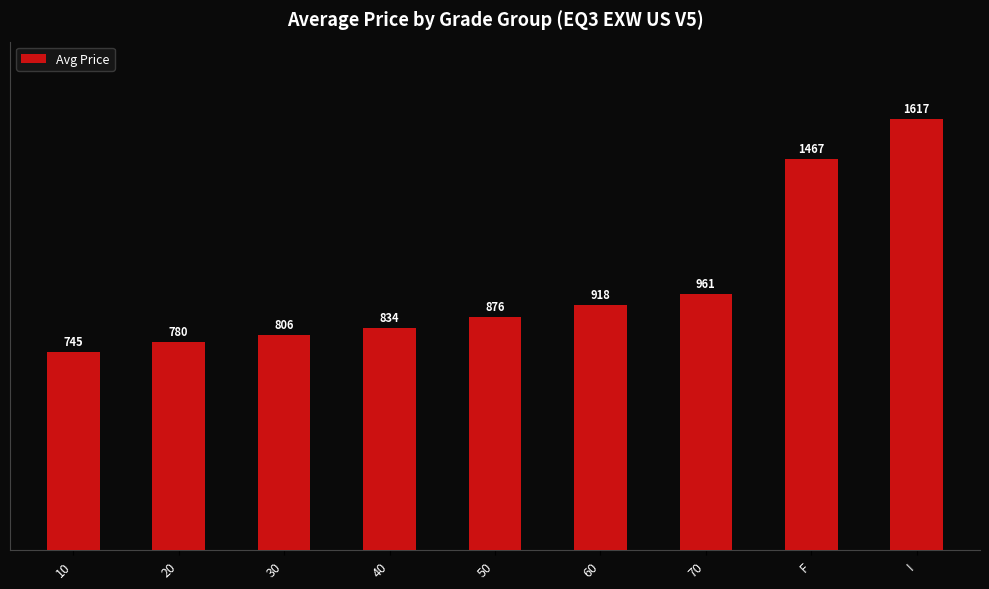

Does the chart contain stacked bars?

No